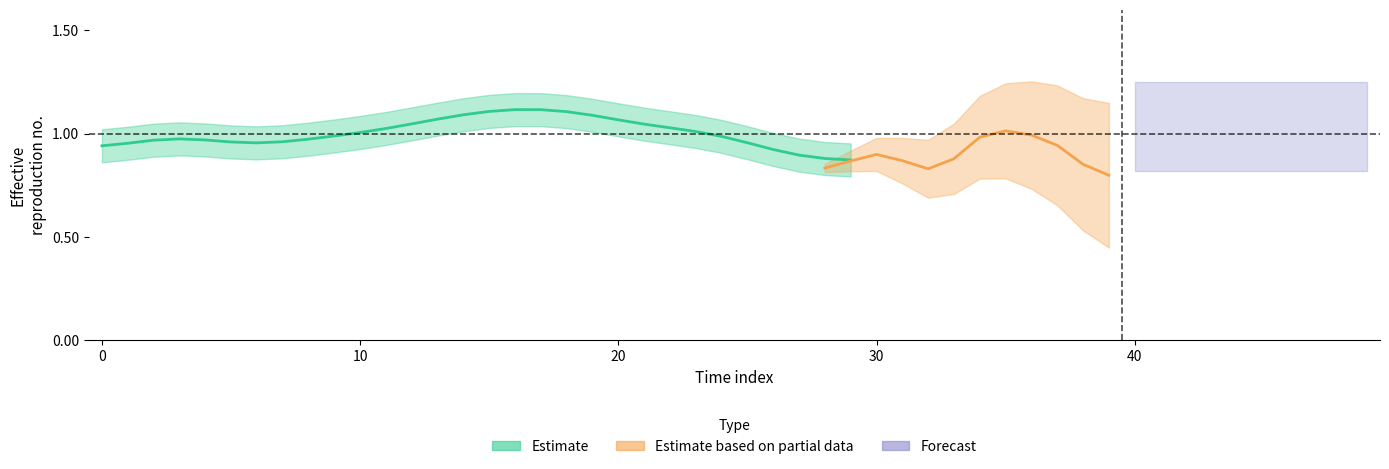

Does the chart display data point markers on the line(s)?

No